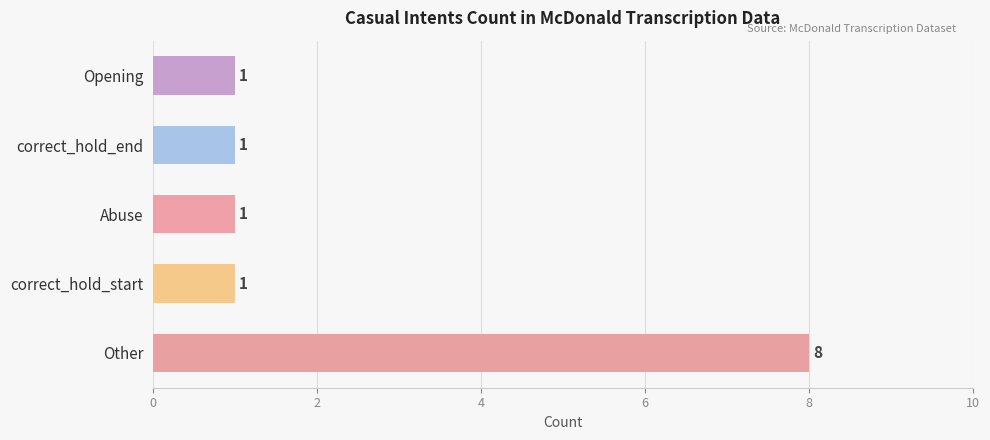

Reading bottom to top, what are all the values shown in this chart?

8	1	1	1	1